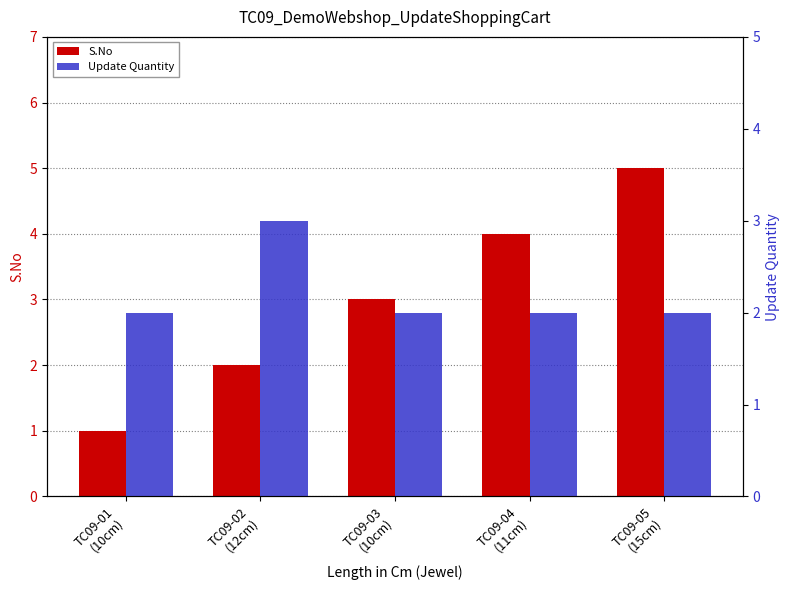

At how many categories does at least one series exceed 3?

2